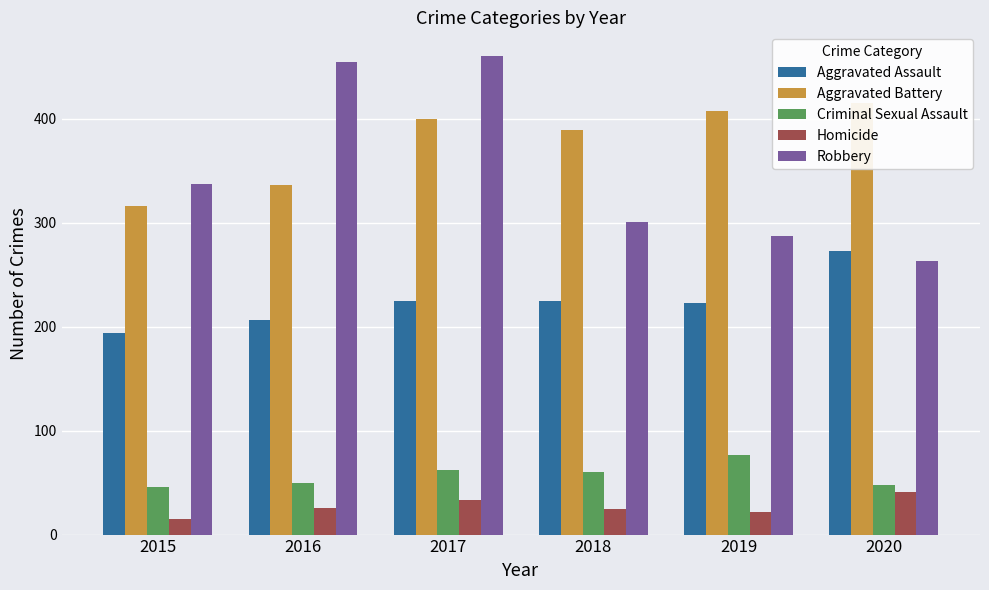

How many data points in Aggravated Assault are less than 225?

3